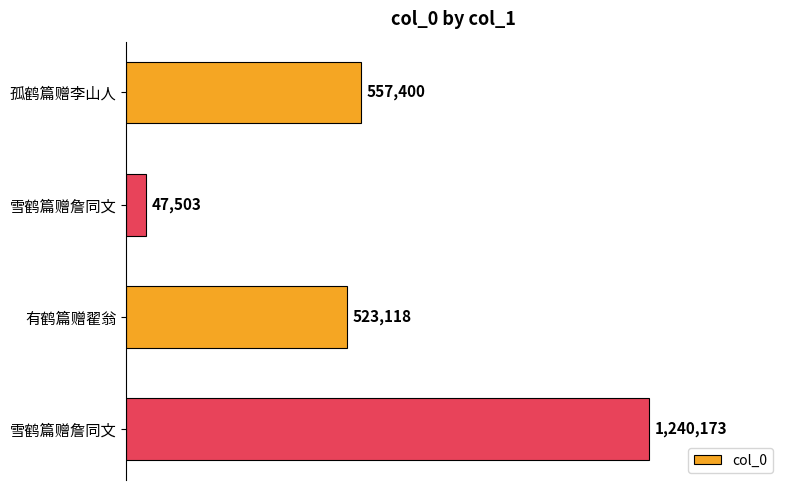

How many bars are there in total?

4